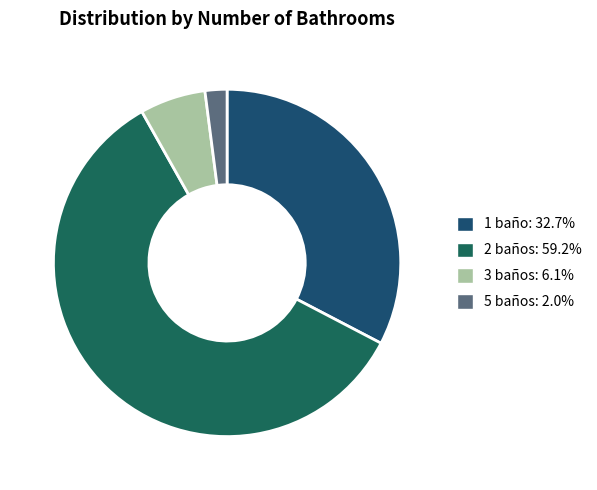

Combined, do 2 baños and 3 baños account for over 50%?

Yes